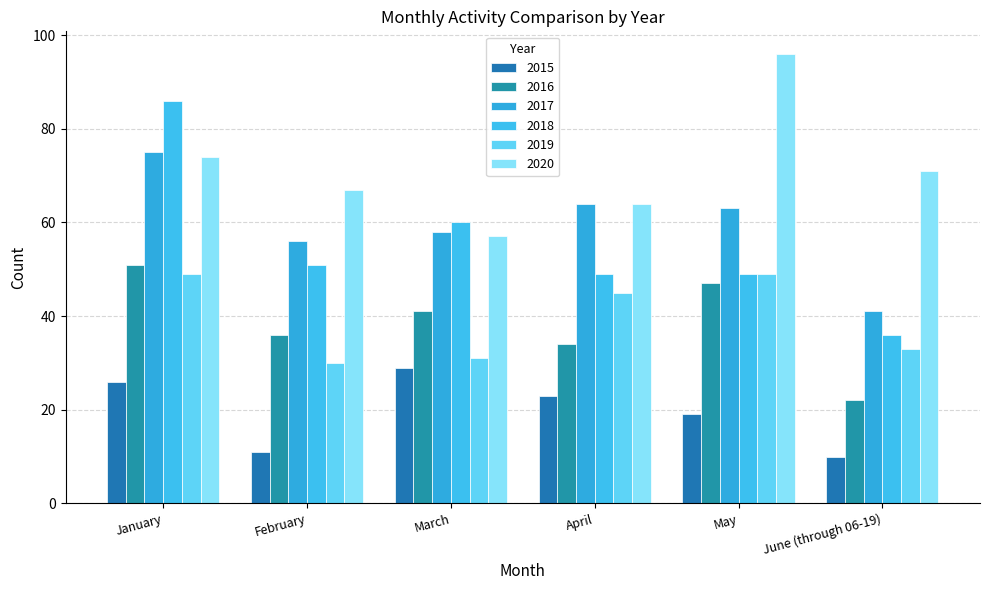

What is the smallest value displayed?

10